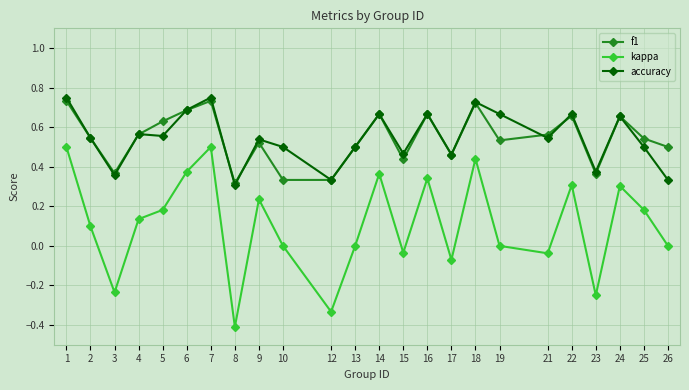

True or false: f1 and kappa cross at least once.

False